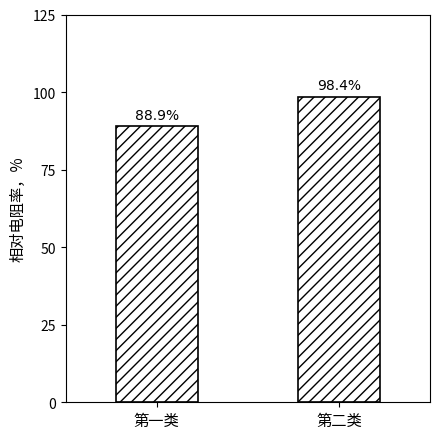

At which label does the data first exceed 98?

第二类